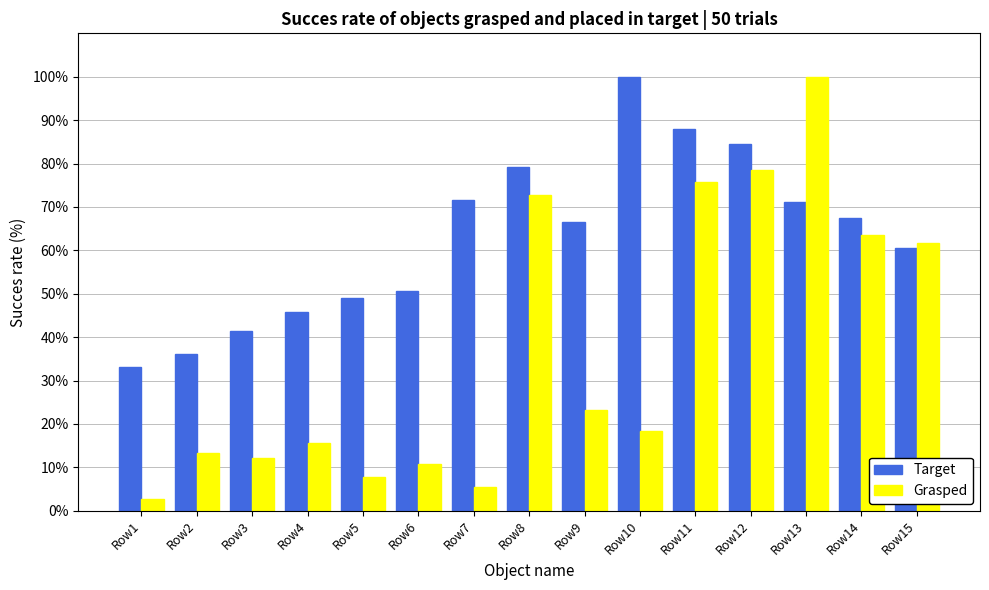

What is the spread (max minus min) of values at Row11?

12.2